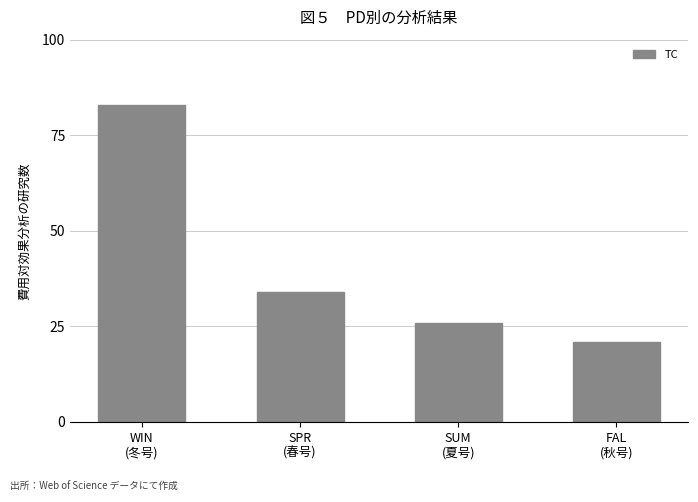

What is the greatest value displayed?

83